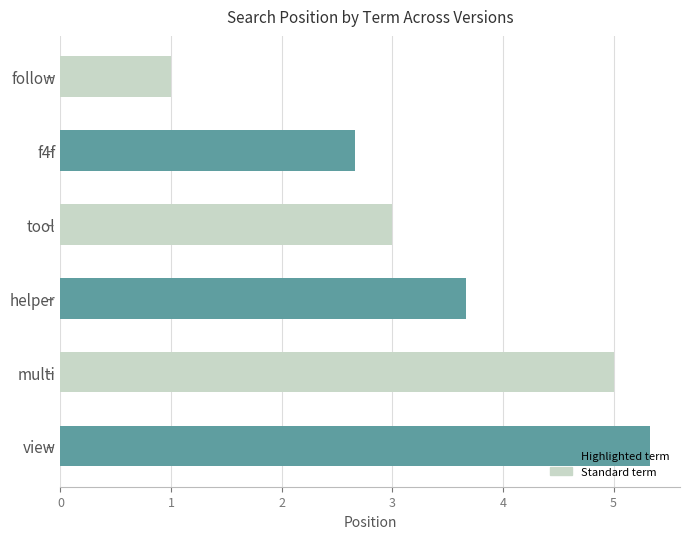

Count the number of data series in this chart.

1